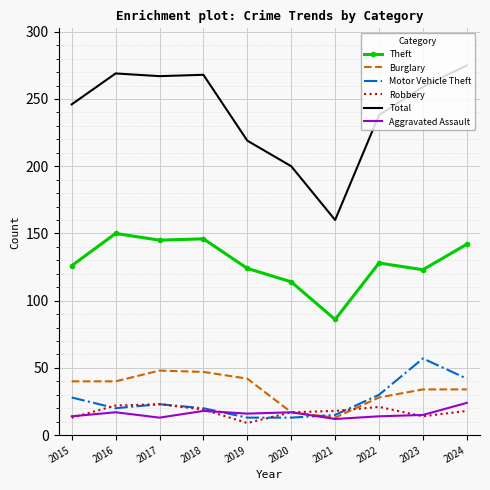

True or false: Burglary and Theft intersect in this chart.

False